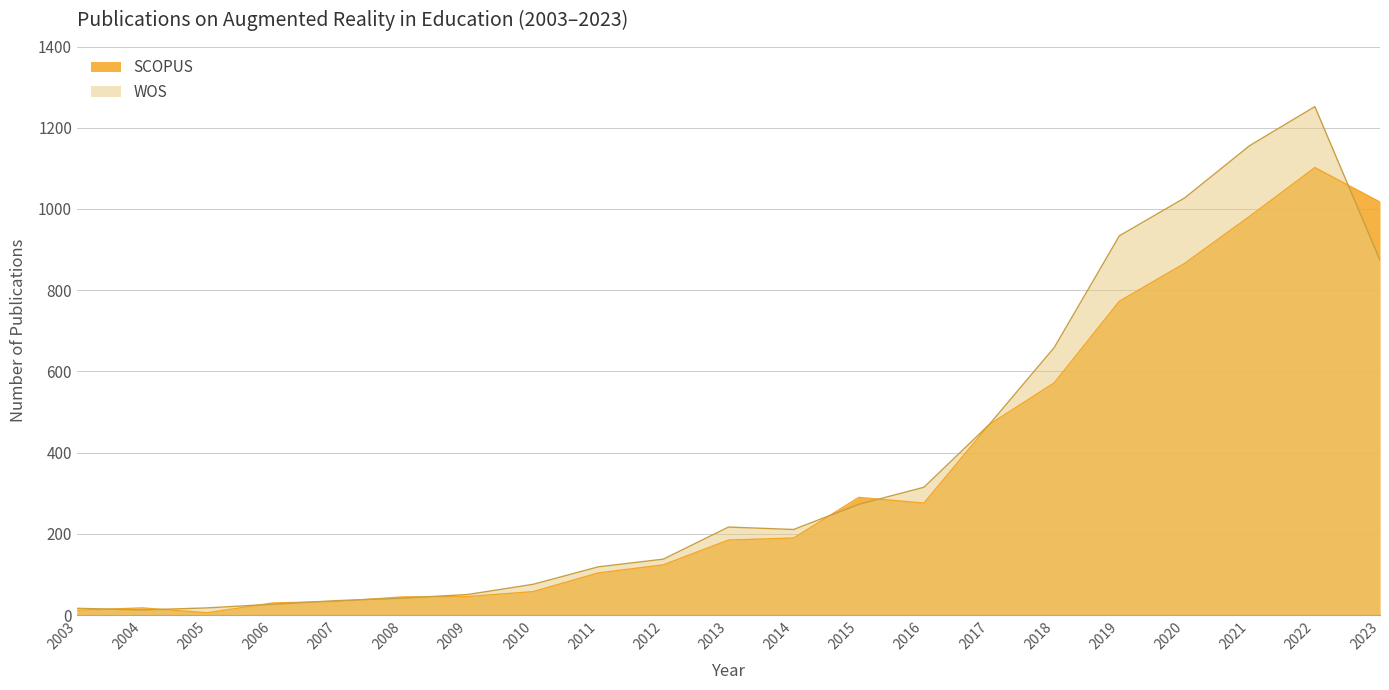

Where is WOS nearest to the value 632?

2018